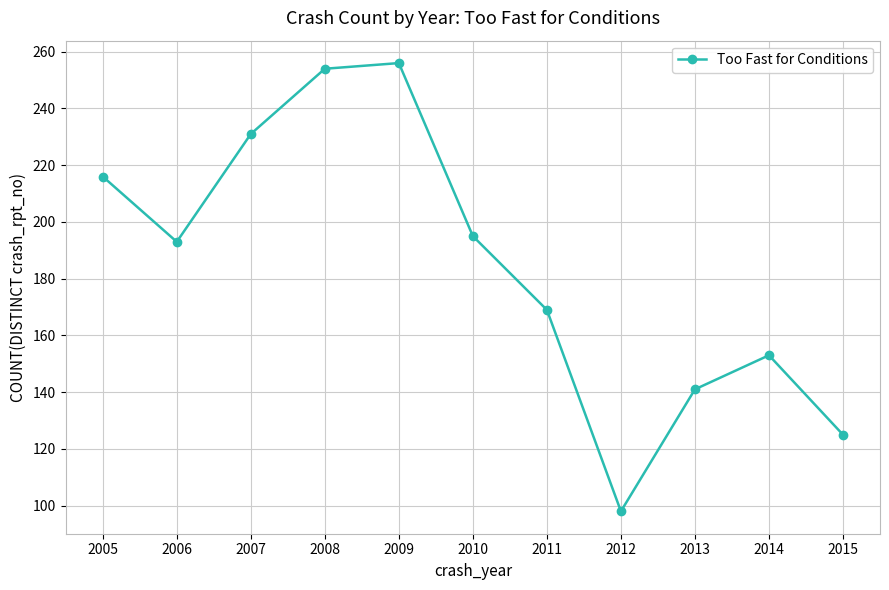

List the labels in order of value, smallest first.

2012, 2015, 2013, 2014, 2011, 2006, 2010, 2005, 2007, 2008, 2009